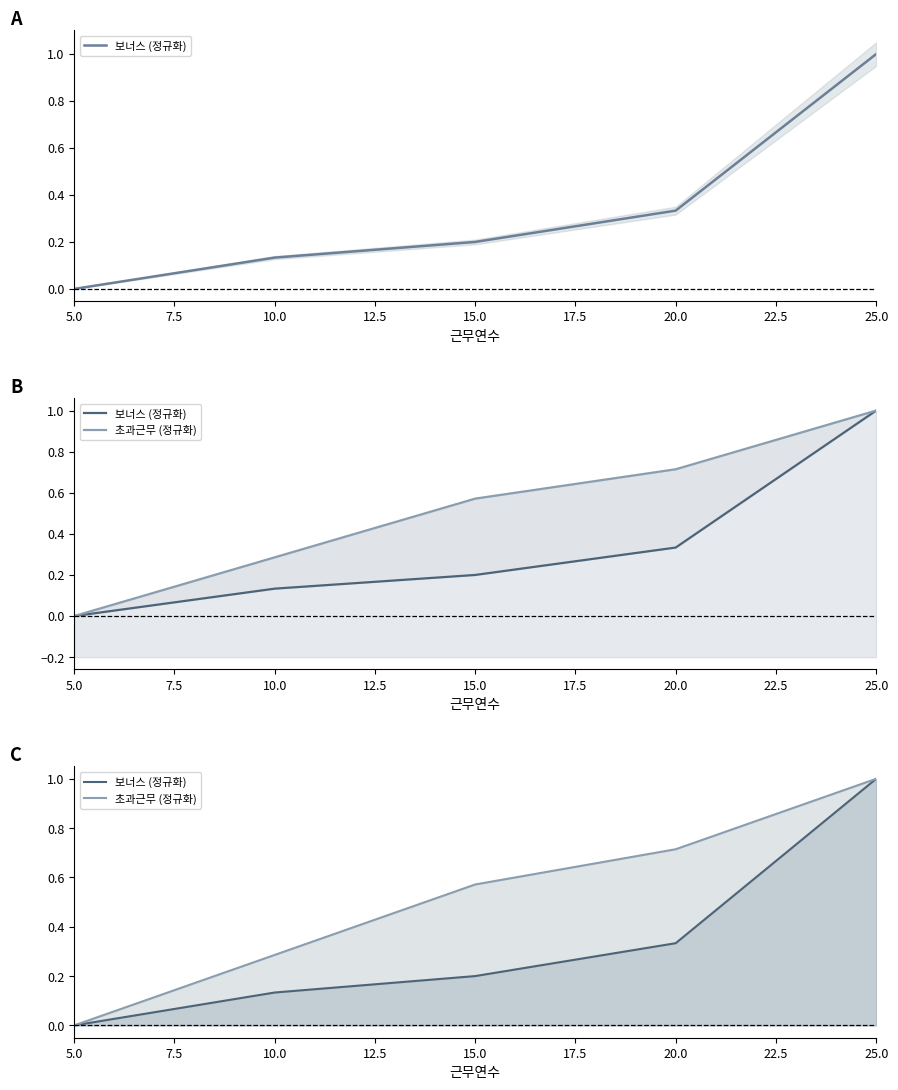

Rank the series at 5.0 from highest to lowest value.

보너스 (정규화), 초과근무 (정규화)